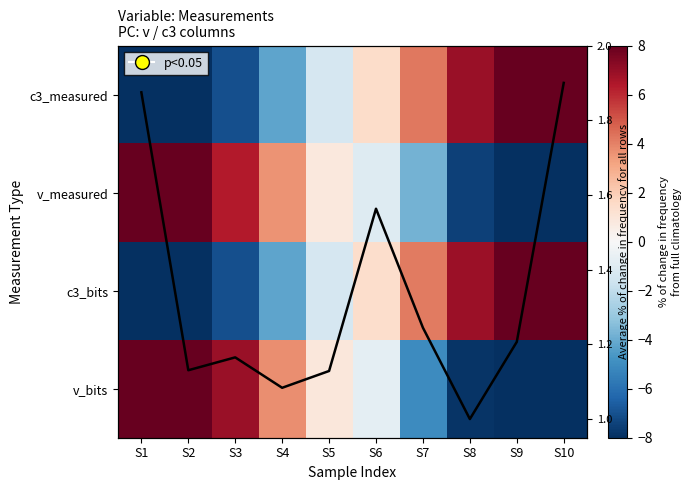

Which series has the largest range (max minus min)?

v_measured